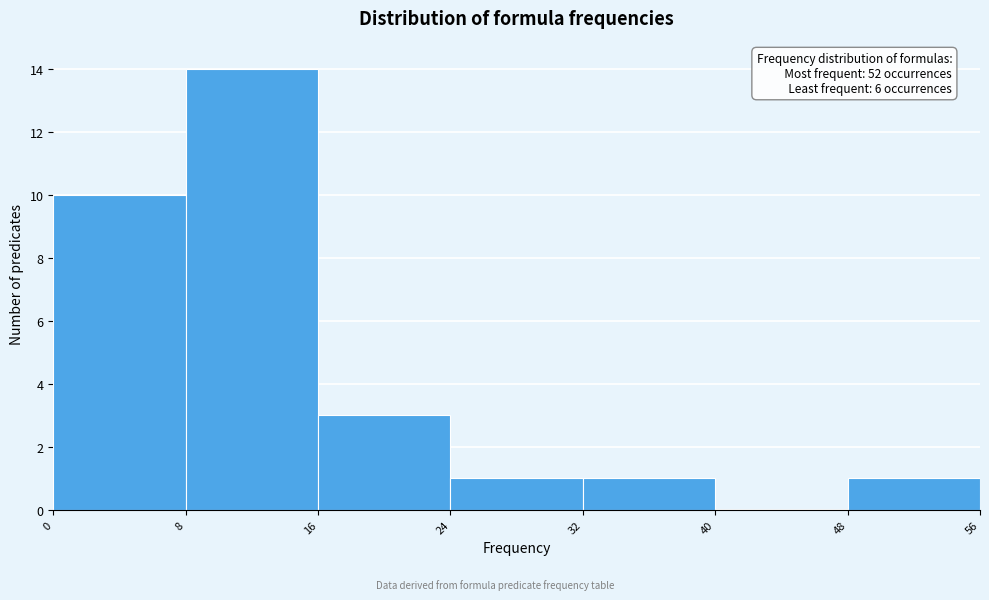

Which range on the x-axis has the tallest bar?

8 to 16